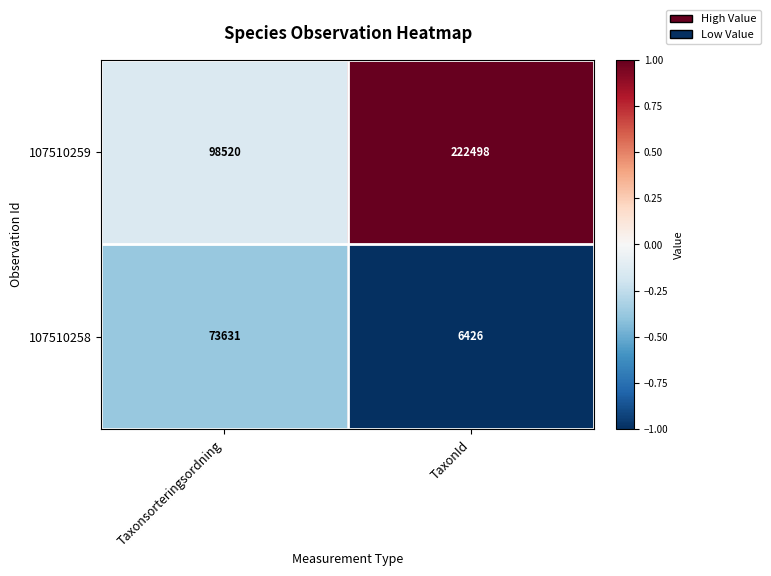

Which series has the largest total across all categories?

107510259